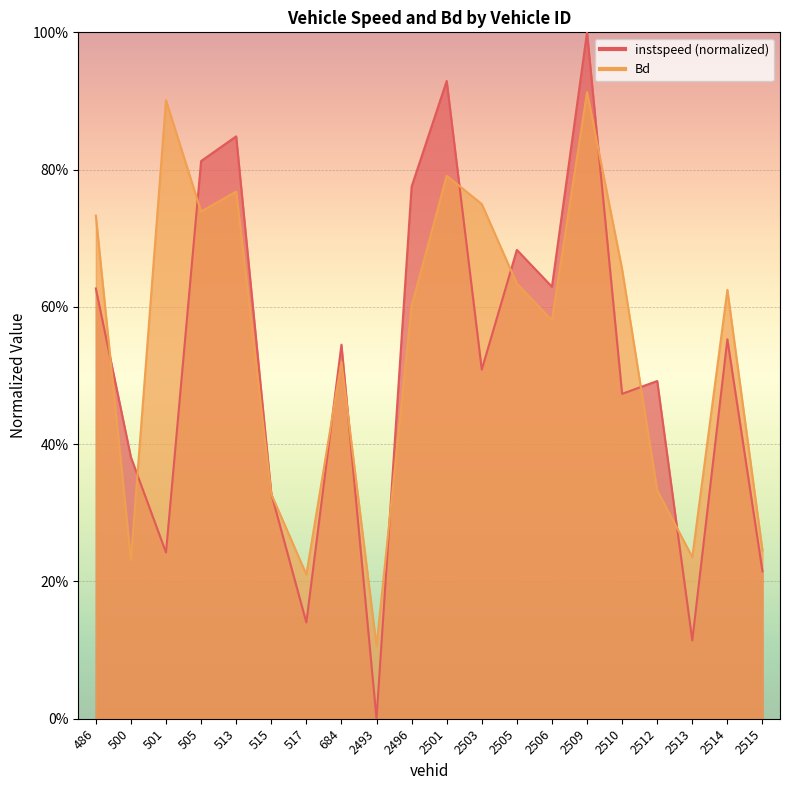

How many interior local valleys does the Bd series have?

6